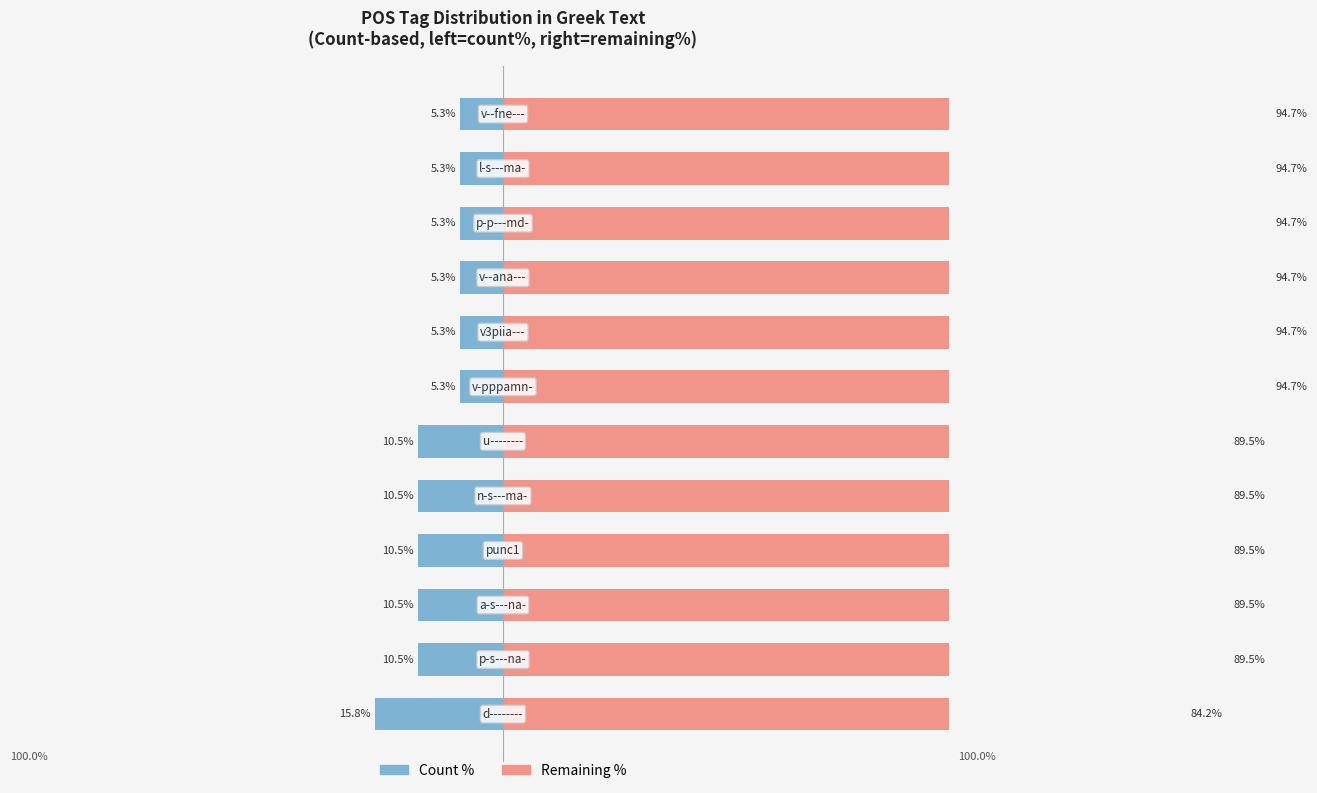

Between 0 and 3, which series saw the biggest shift?

Count